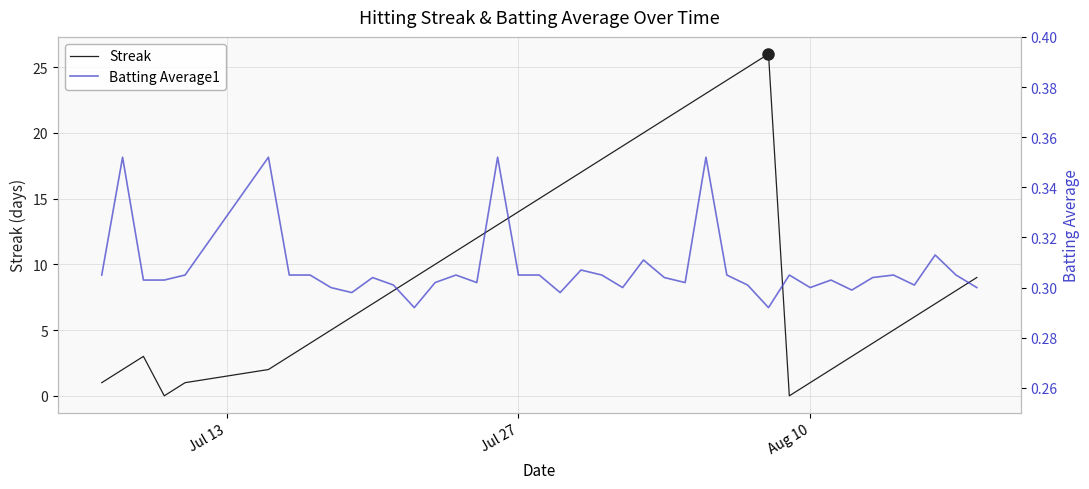

What is the highest value of the Streak series?

26